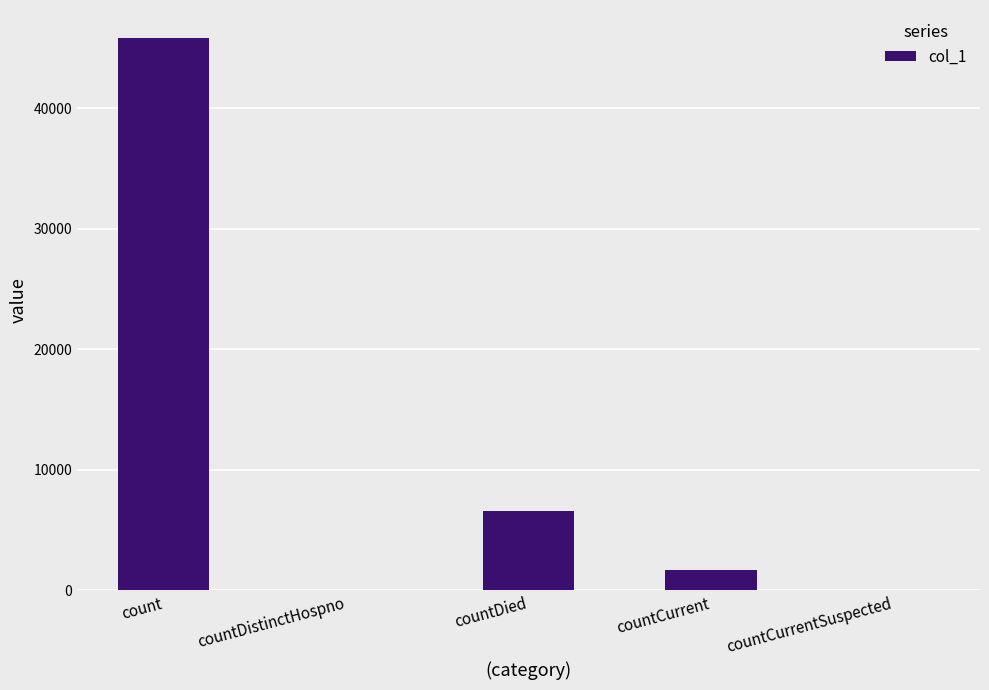

The chart shows a value of 0 at countCurrentSuspected. True or false?

True